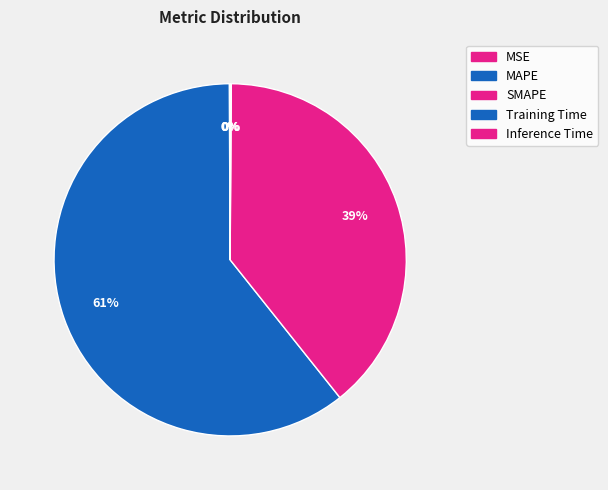

Count the number of slices in the pie.

5